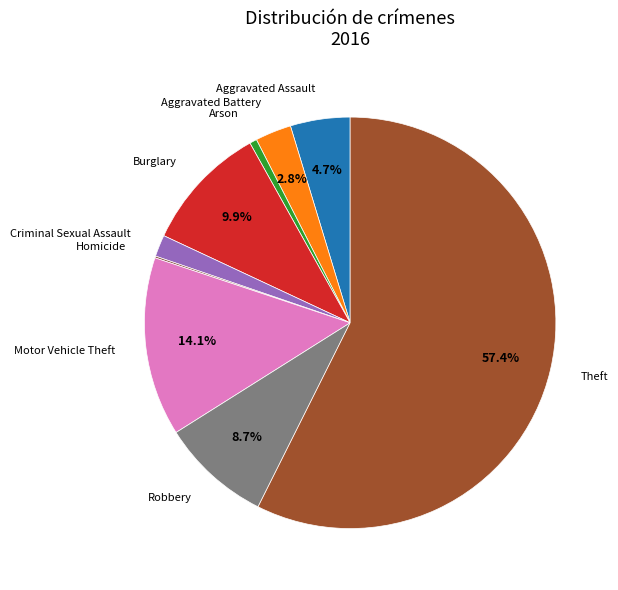

Which slice is the smallest?

Homicide